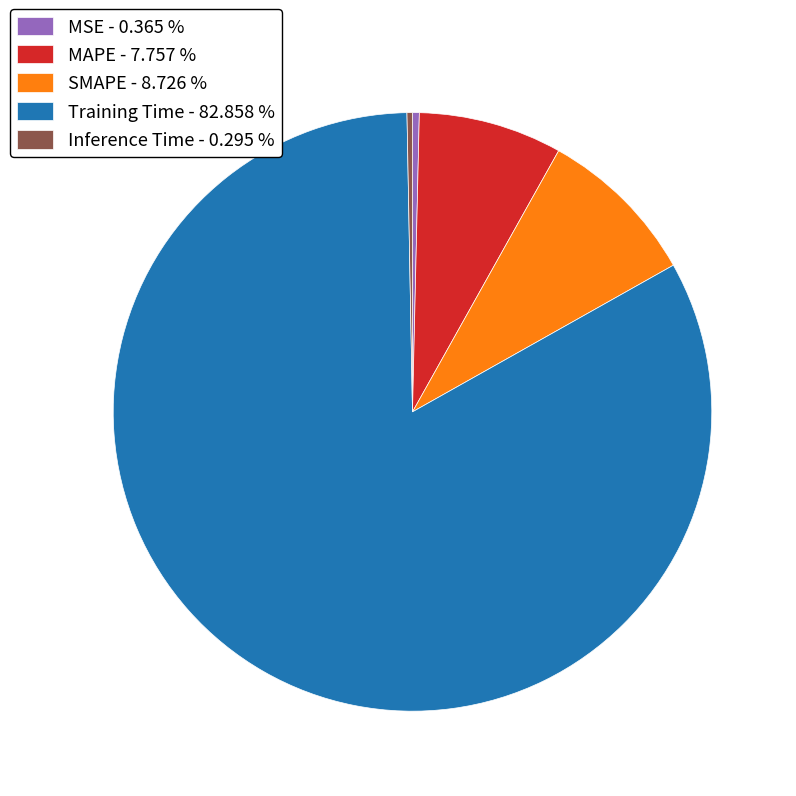

Does any single category account for the majority?

Yes